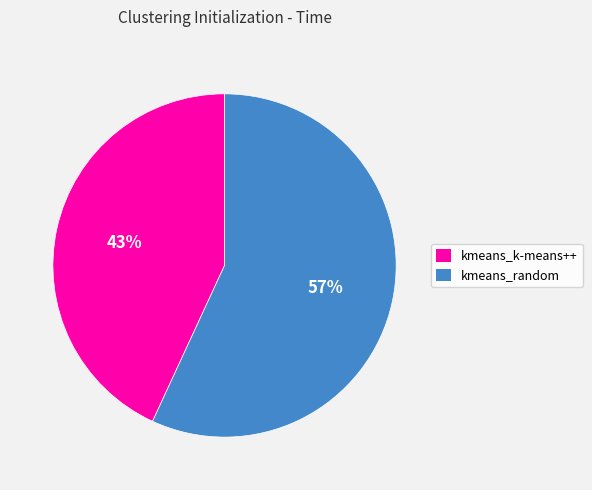

The kmeans_random slice represents 65% of the pie. True or false?

False